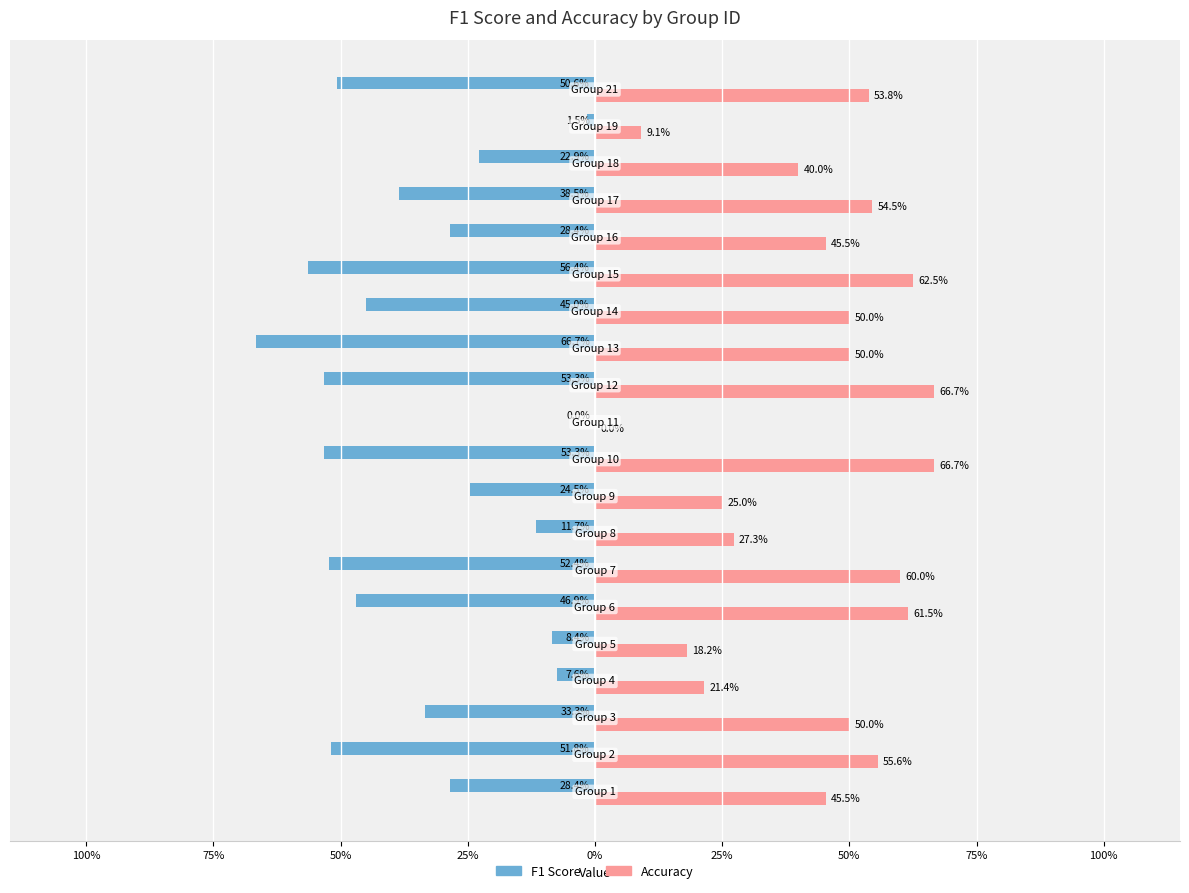

How many bars are there in each group?

2